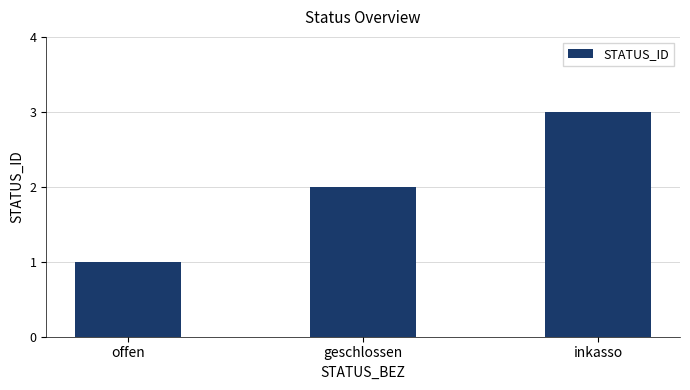

Count the values in the range 1 to 3.

3